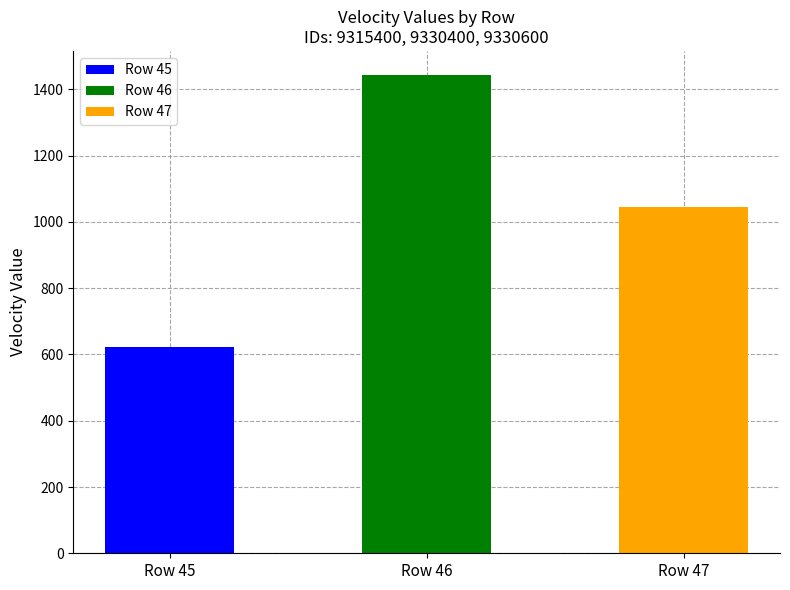

Between Row 47 and Row 46, which is larger?

Row 46